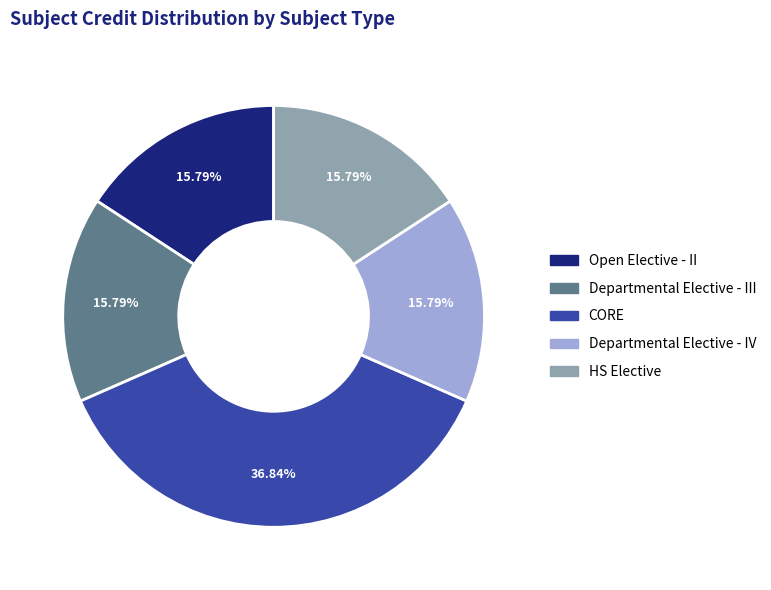

Which slice is the largest?

CORE